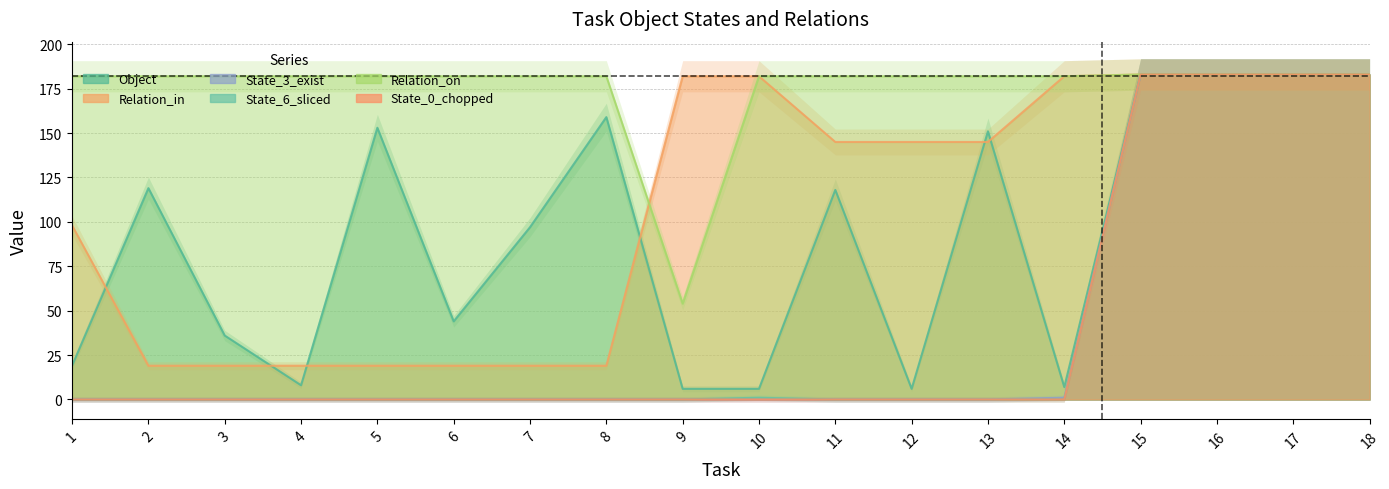

Which series has the largest total across all categories?

Relation_on